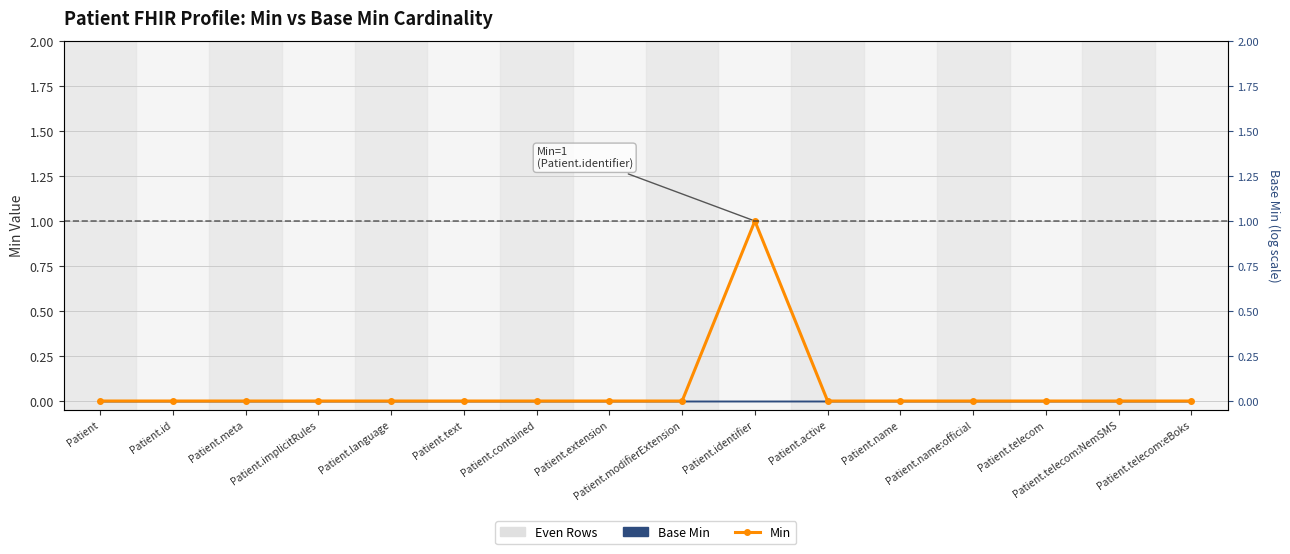

What position from the right is Patient.contained?

10